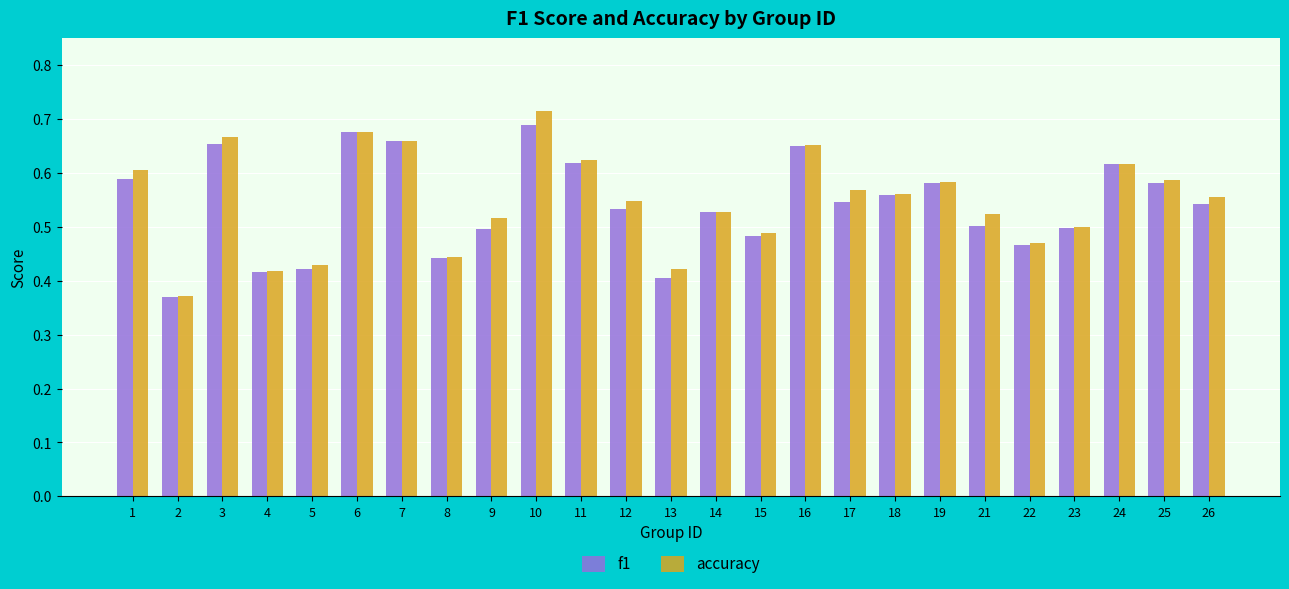

Count the number of categories in the chart.

25